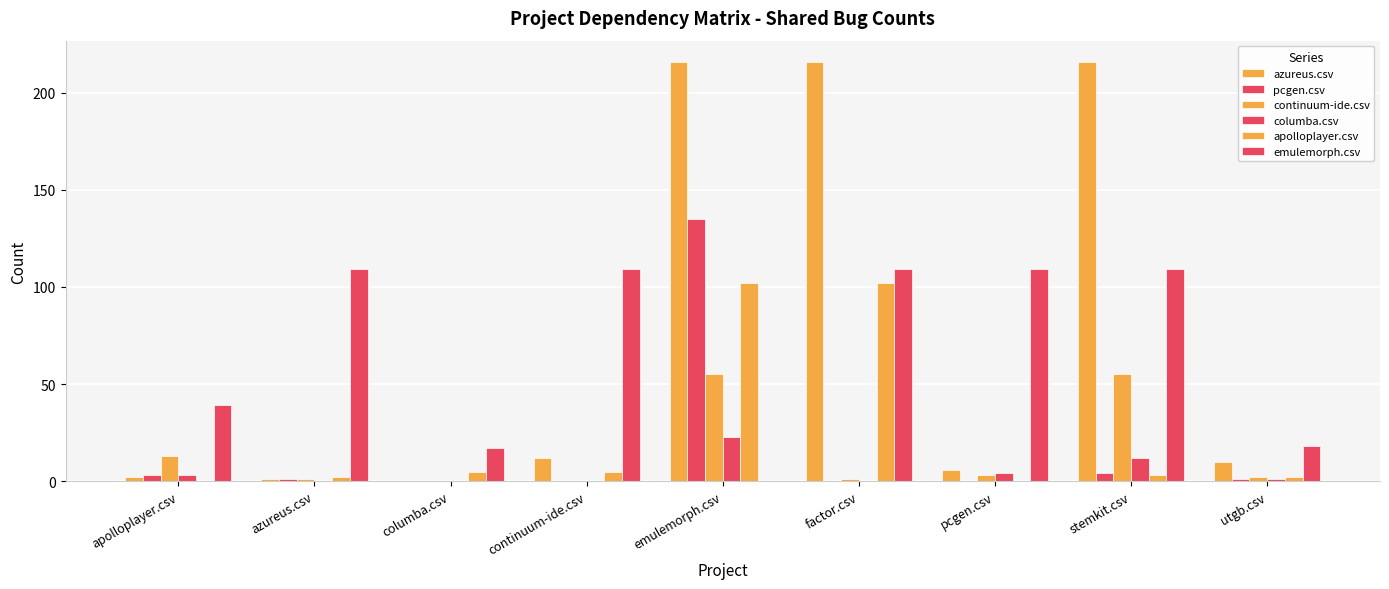

How many groups of bars are there?

9